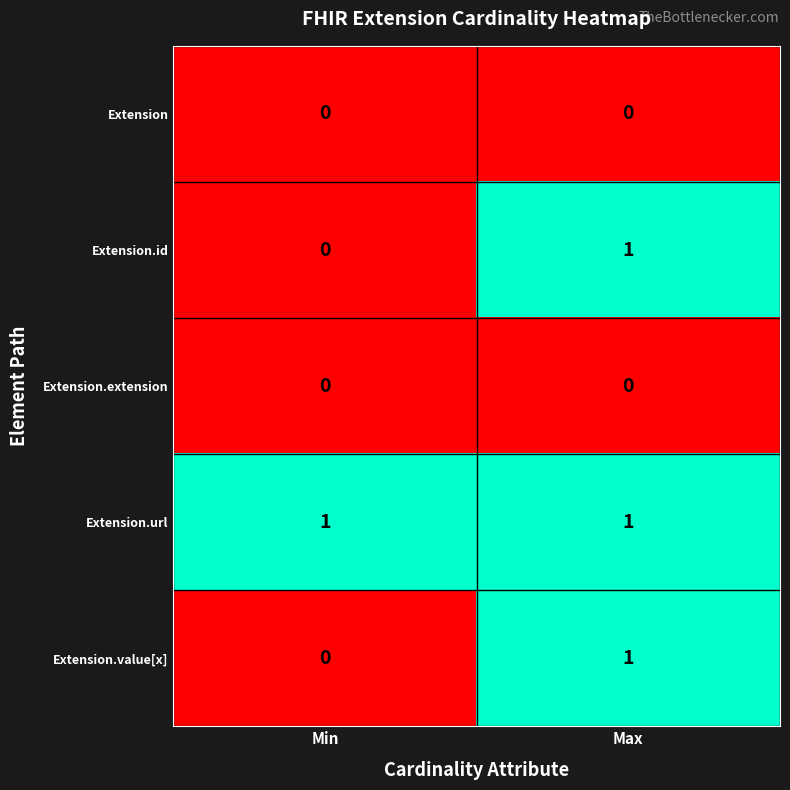

What is the maximum value shown in the chart?

1